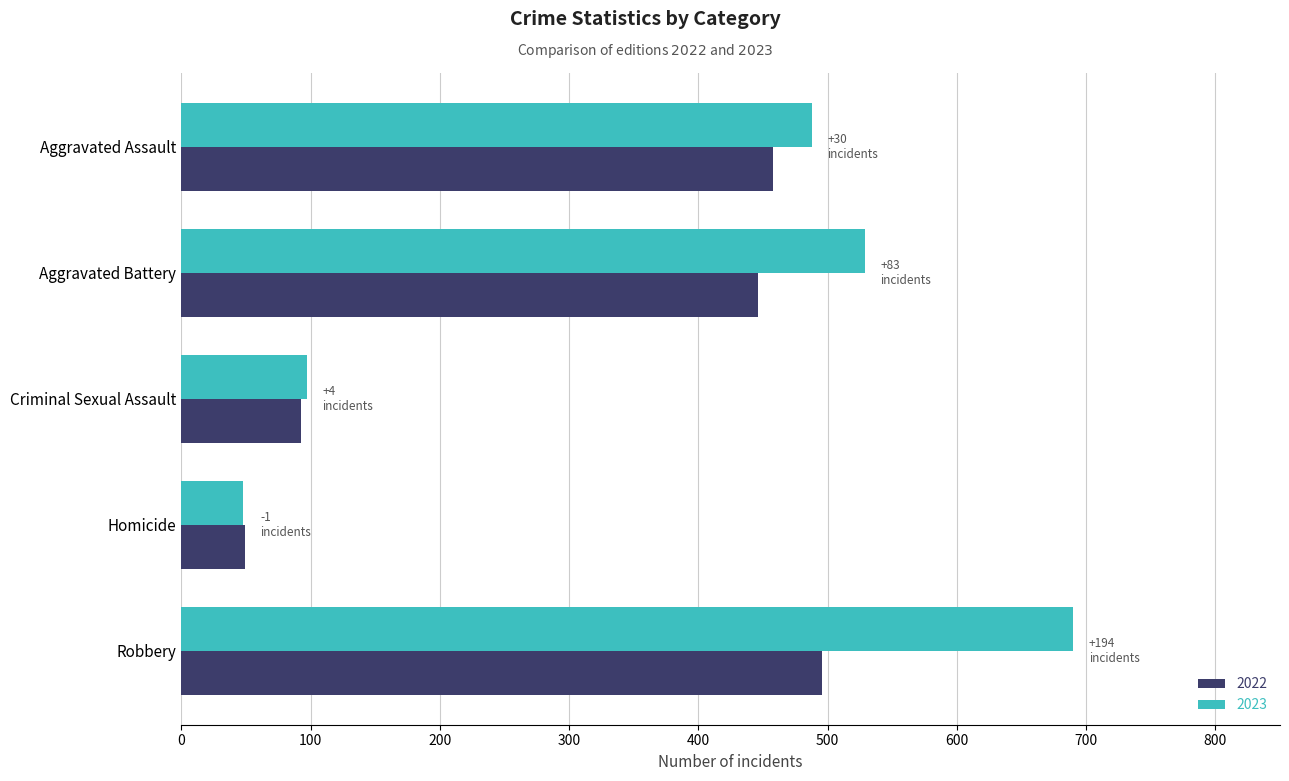

At which category is the sum across all series the highest?

Robbery